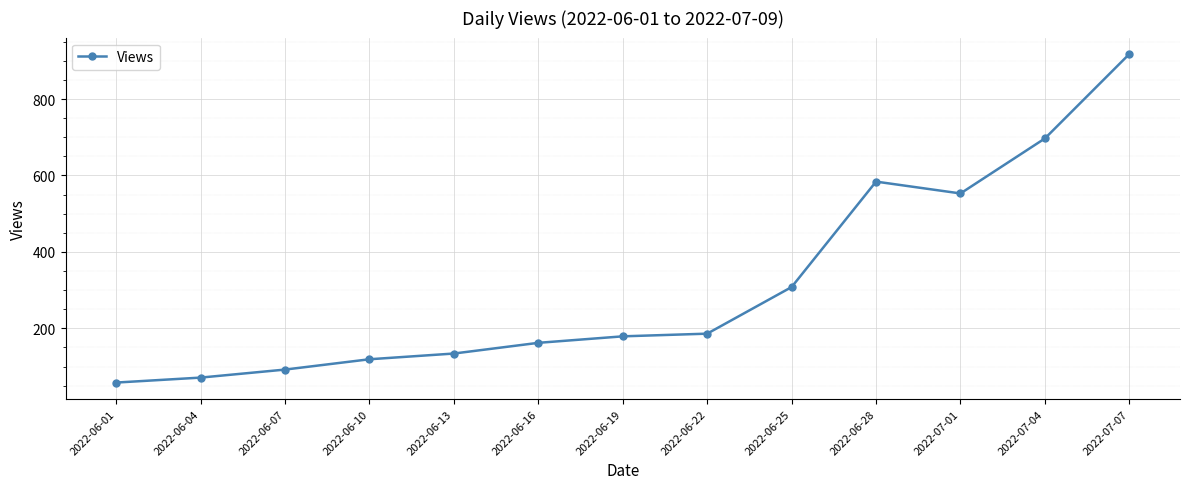

What is the value of the 8th point from the left?

186